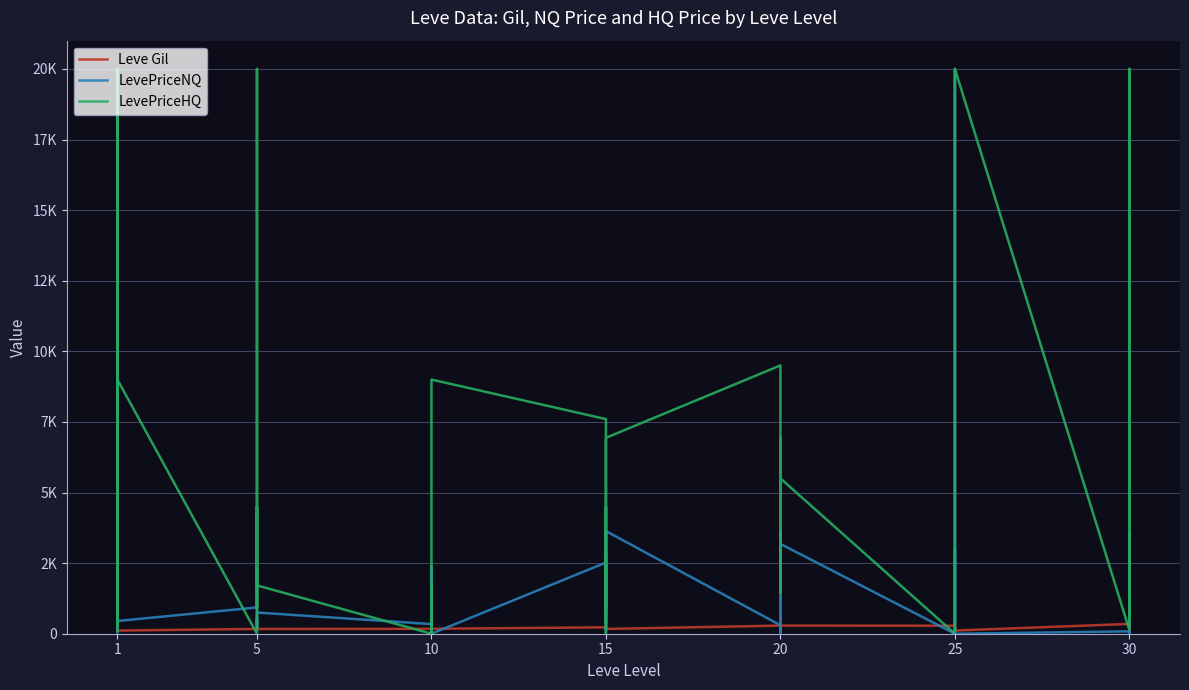

How many values in the LevePriceNQ series are below 931?

20